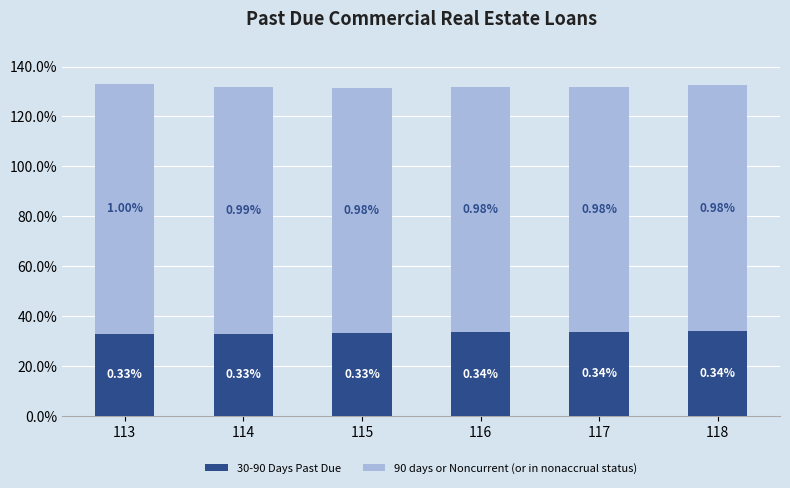

The value of 90 days or Noncurrent (or in nonaccrual status) at 116 is 0.7. True or false?

False